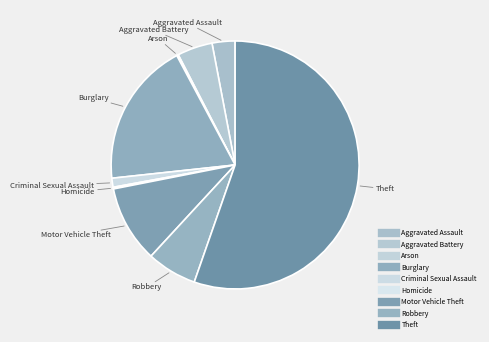

True or false: Aggravated Battery accounts for 5% of the total.

True